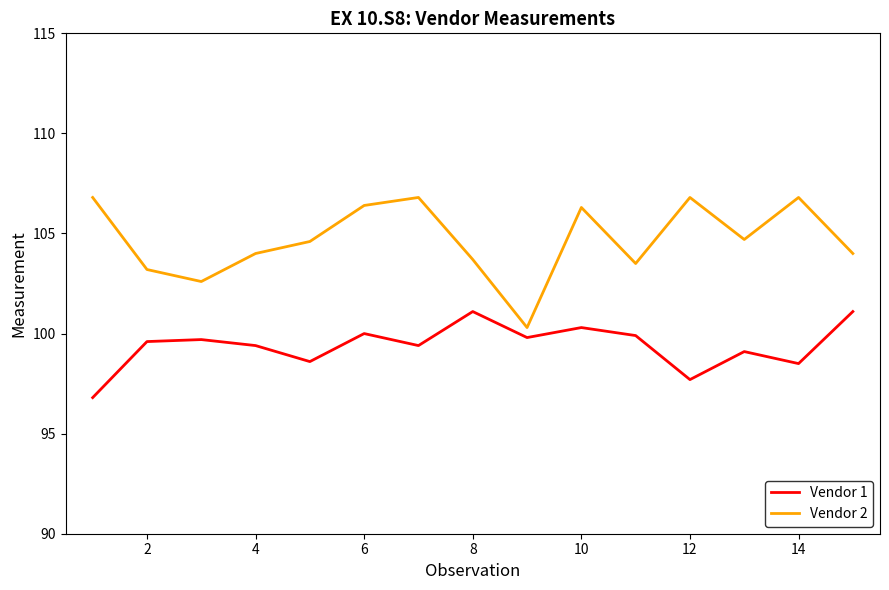

How many lines are shown in the chart?

2